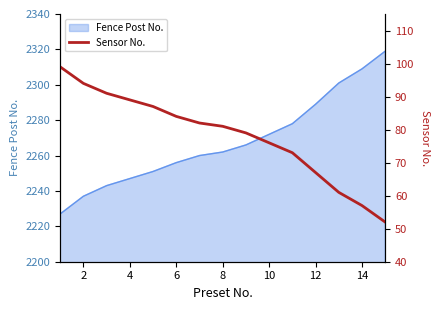

Reading left to right, what are all the values shown in this chart?

99	94	91	89	87	84	82	81	79	76	73	67	61	57	52